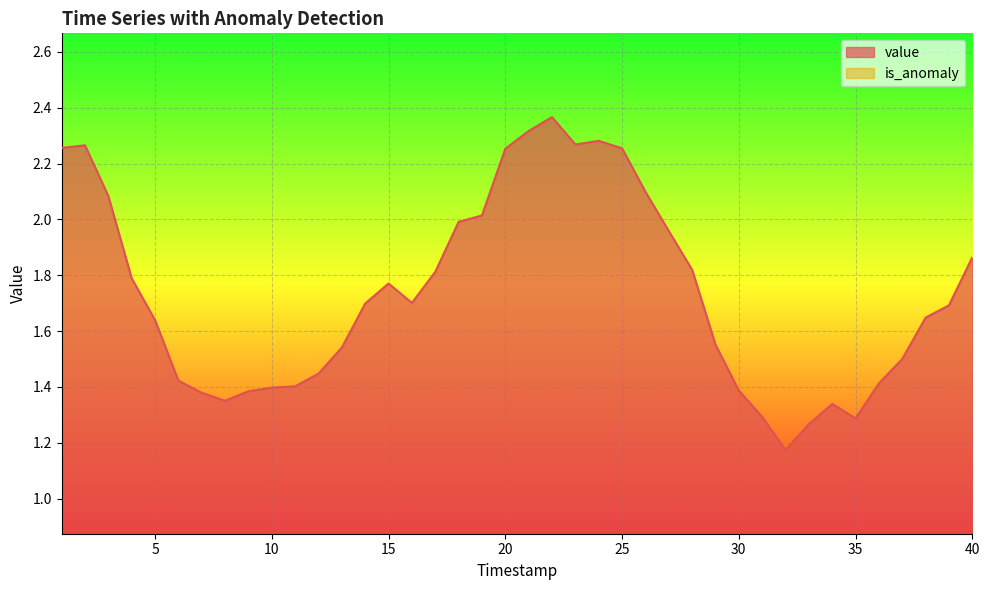

What is the value of the 37th point from the left?

1.5